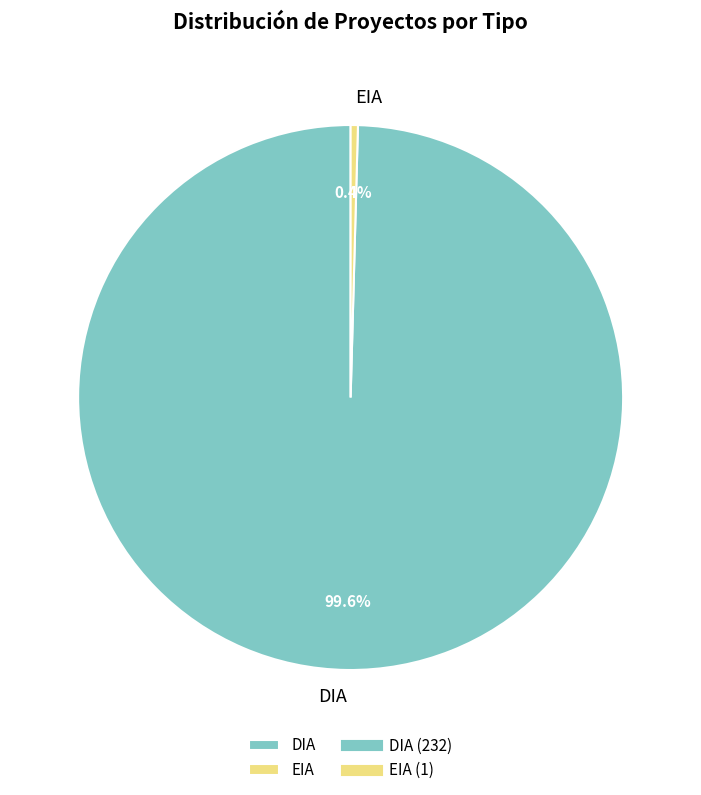

Is the sum of EIA and DIA greater than half?

Yes